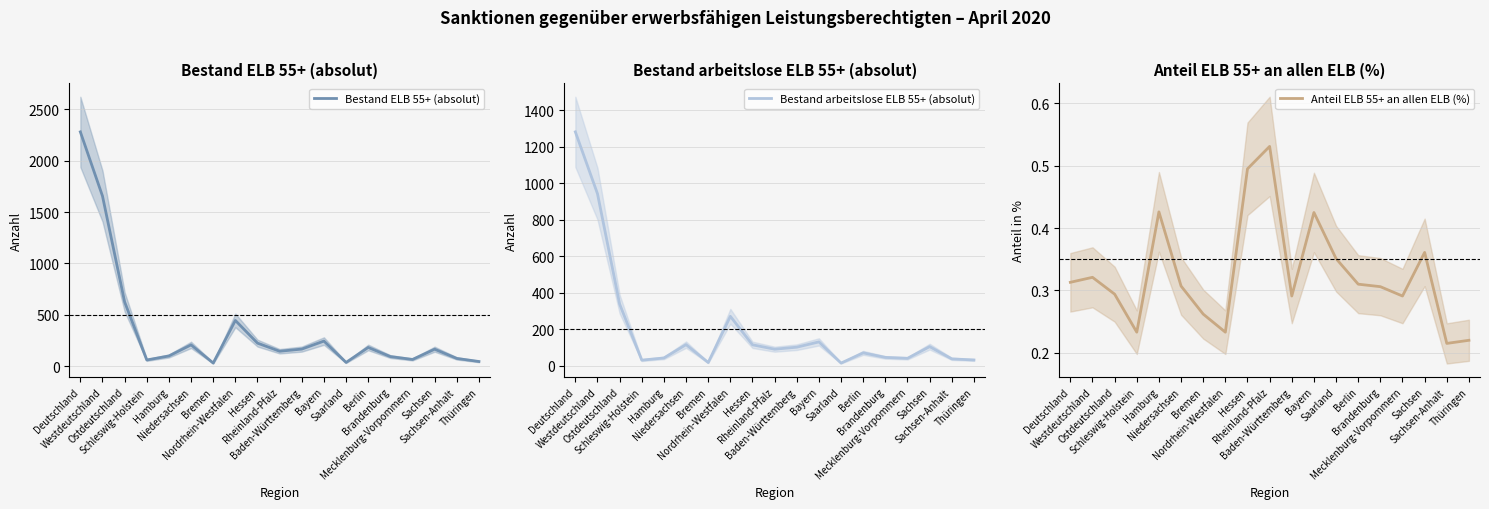

In Bestand ELB 55+ (absolut), how many points are higher than both neighbors (excluding endpoints)?

5